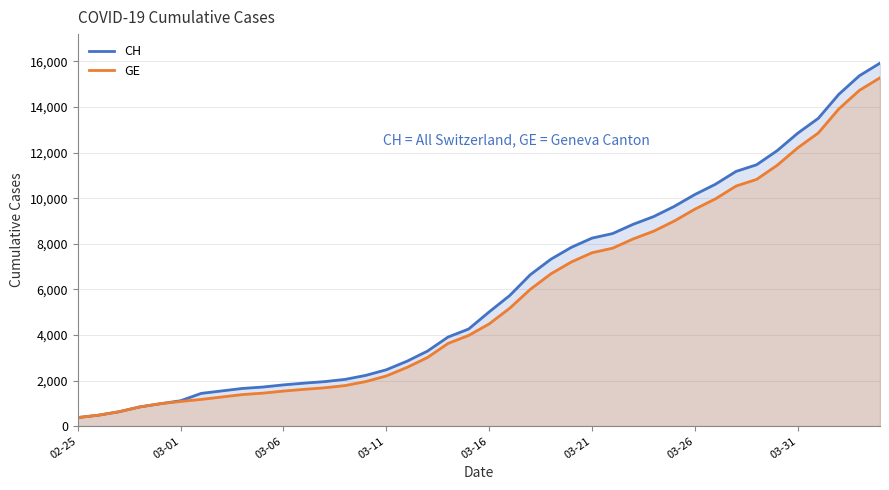

Between 29 and 24, which is larger?

29